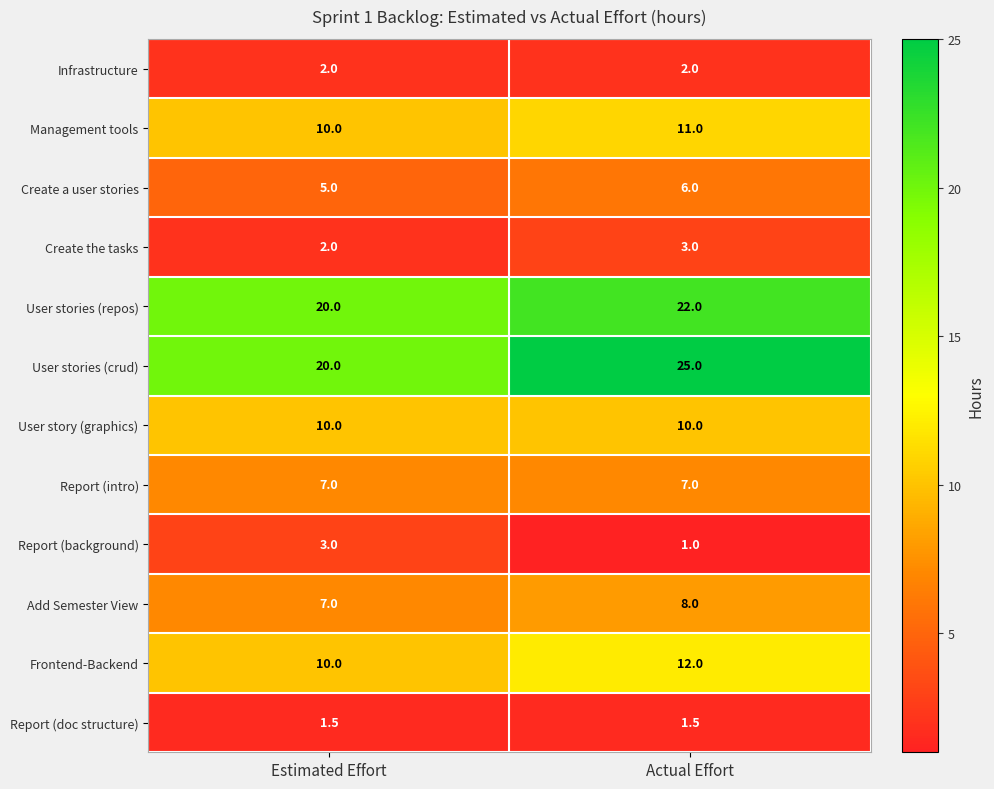

How many distinct data groups are displayed?

12